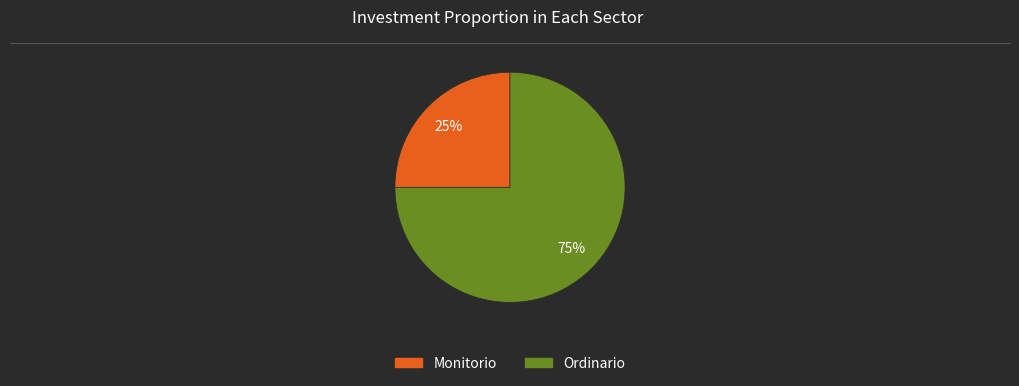

To the nearest percent, what is the difference between the largest and smallest slice percentages?

50%